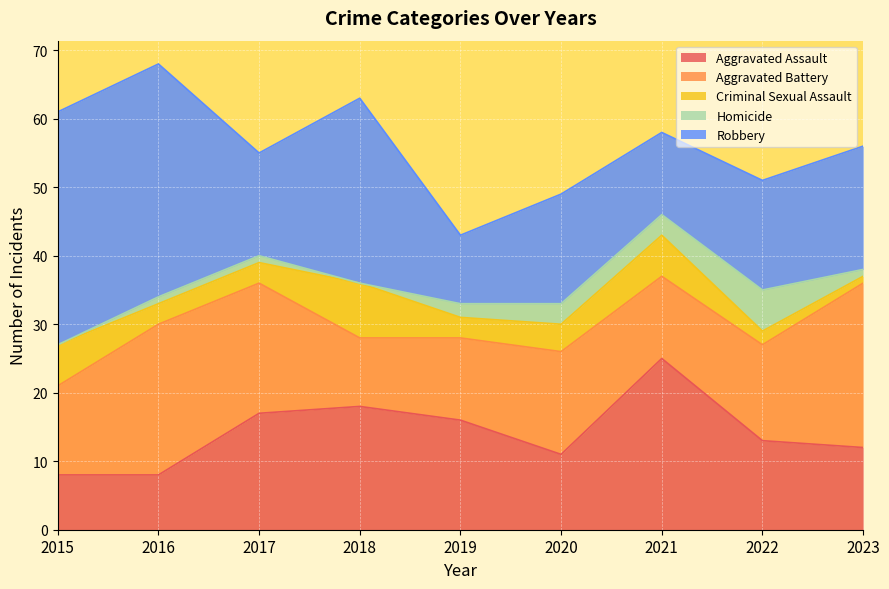

Rank the categories by Criminal Sexual Assault value from lowest to highest.

2023, 2022, 2016, 2017, 2019, 2020, 2015, 2021, 2018